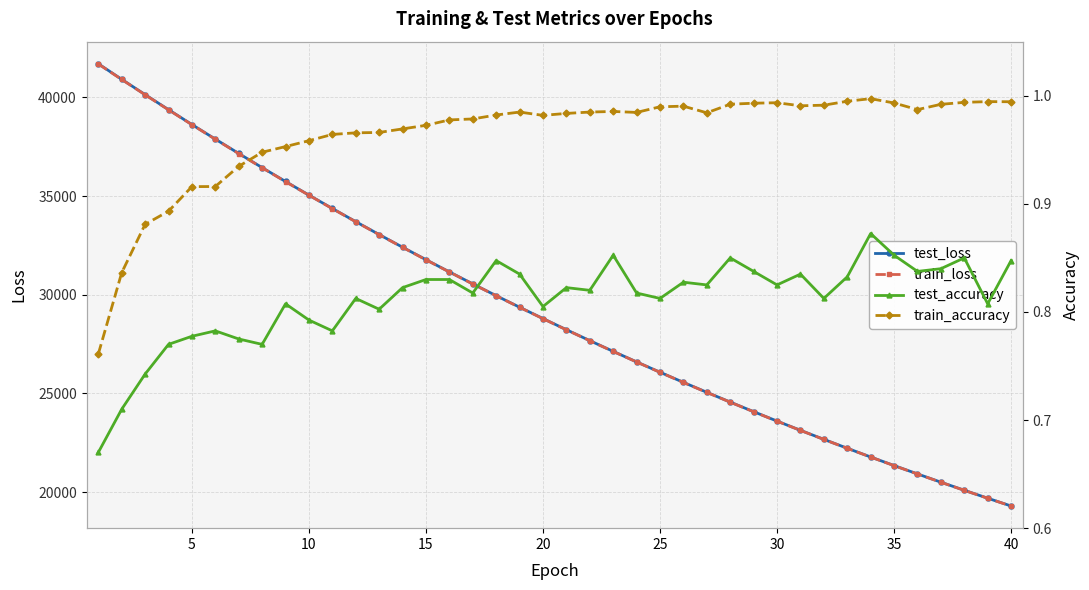

True or false: test_accuracy has more than 0 points higher than both neighbors.

True